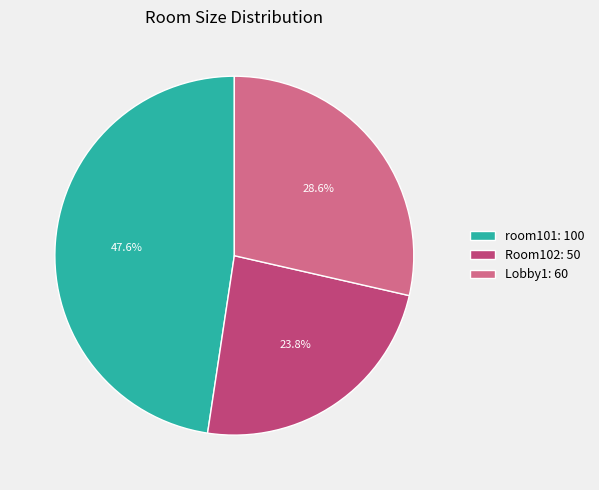

How many slices are in this pie chart?

3